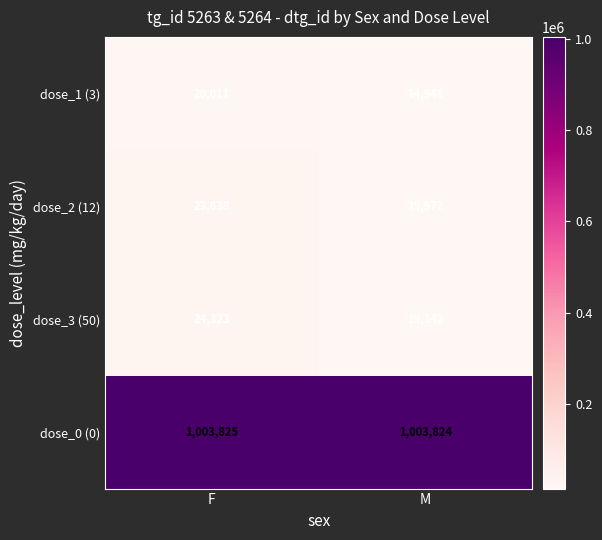

What is the spread (max minus min) of values at F?

983814